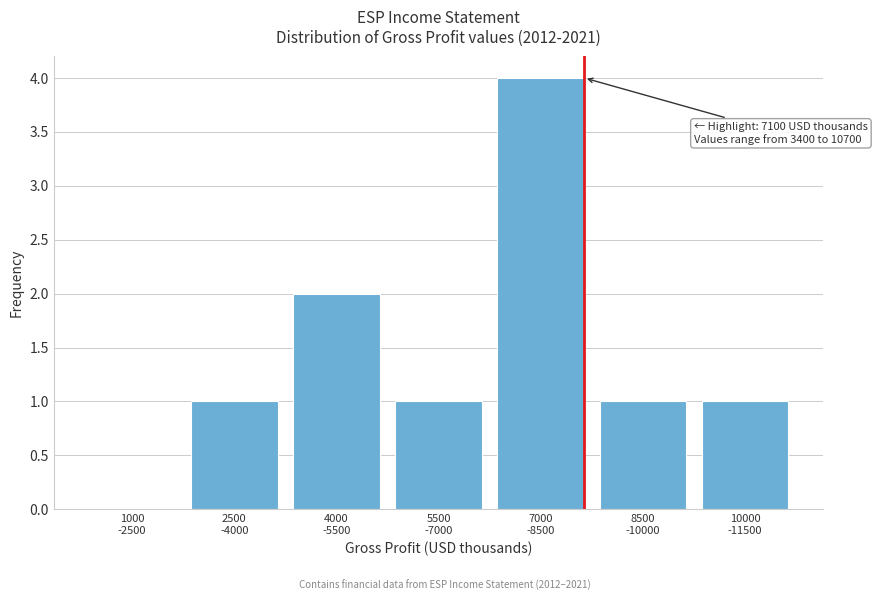

What is the sum of all values?

10